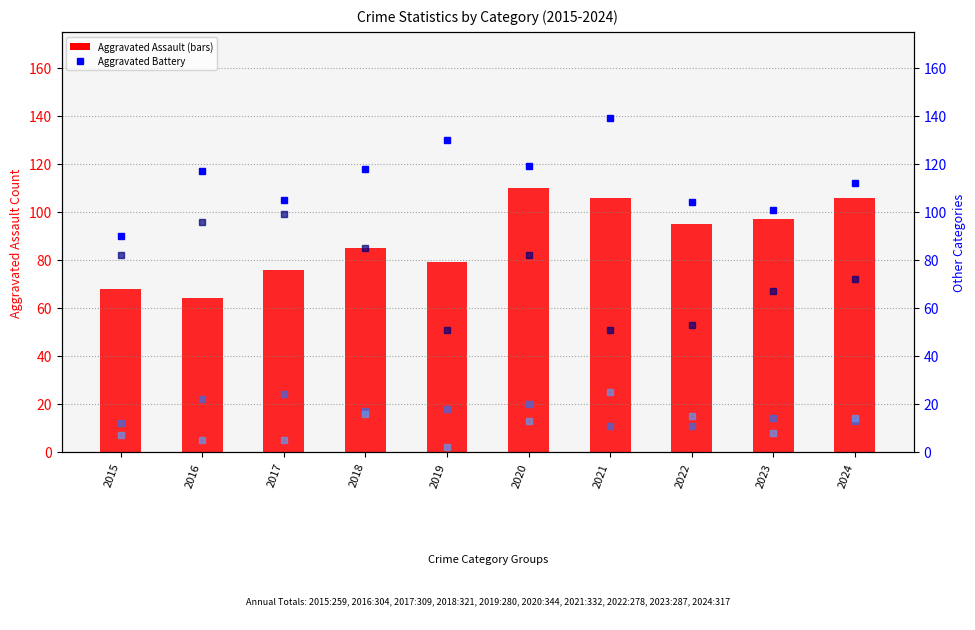

Does the chart contain any negative values?

No